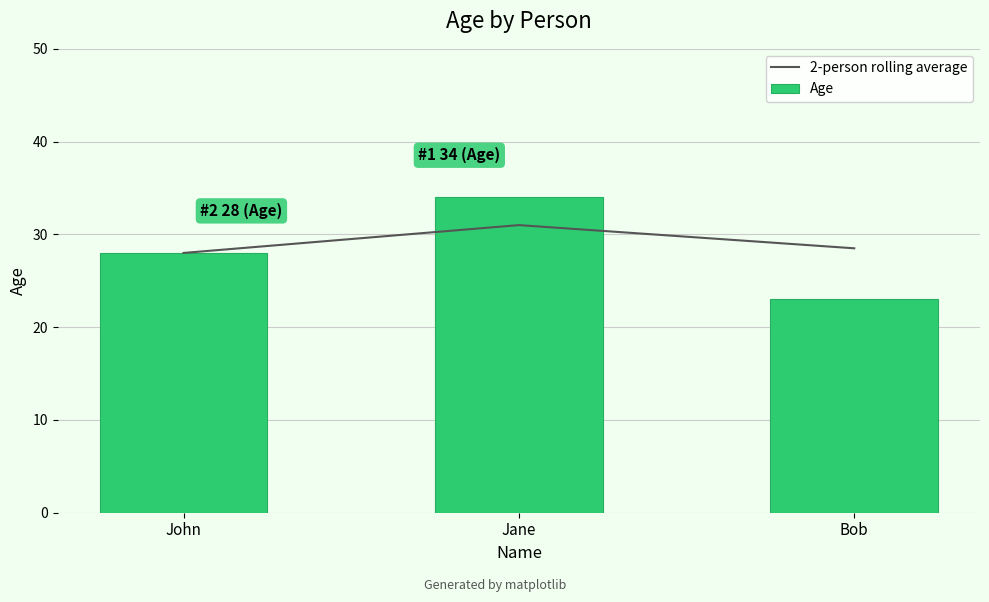

Reading right to left, list all the values displayed in this chart.

2-person rolling average: 28.5	31.0	28.0
Age: 23.0	34.0	28.0